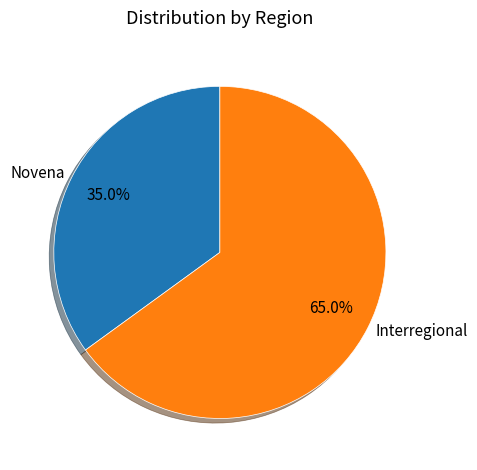

Count the number of slices in the pie.

2